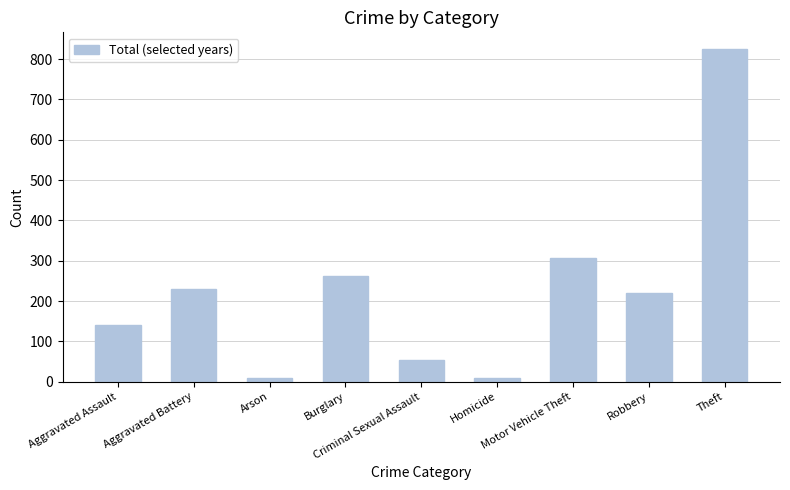

What is the maximum value shown in the chart?

825